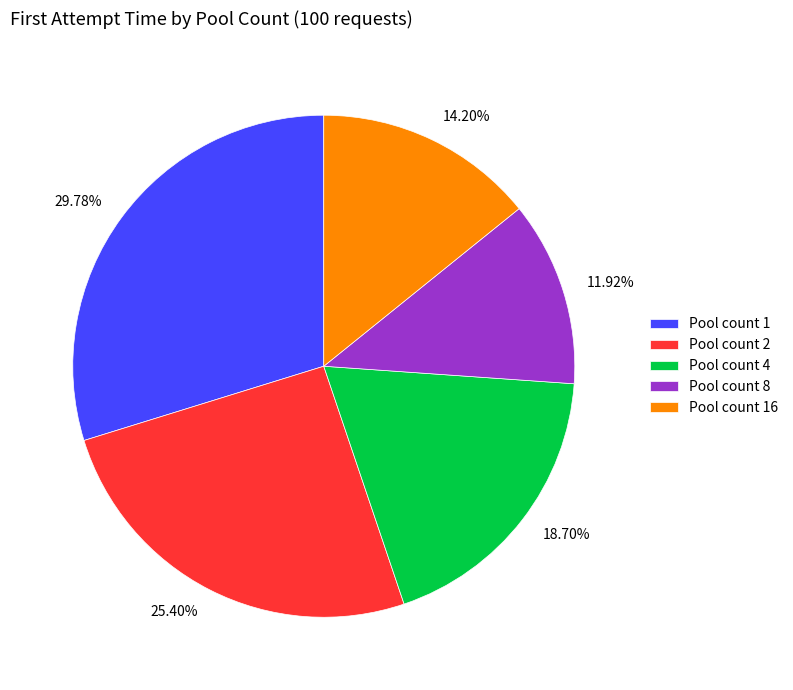

Does 11.92% account for over 50% of the chart?

No